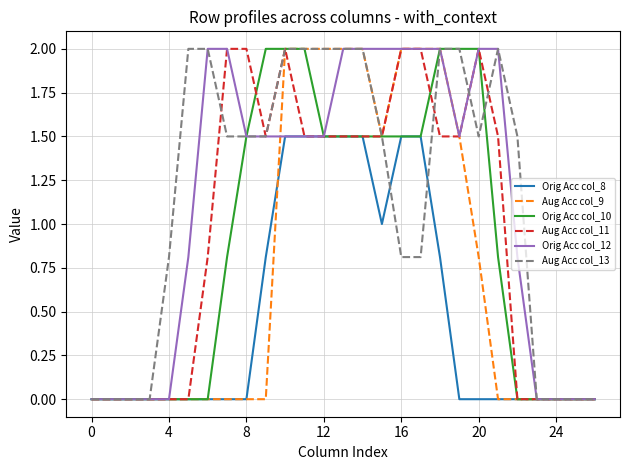

What is the greatest value displayed?

2.0